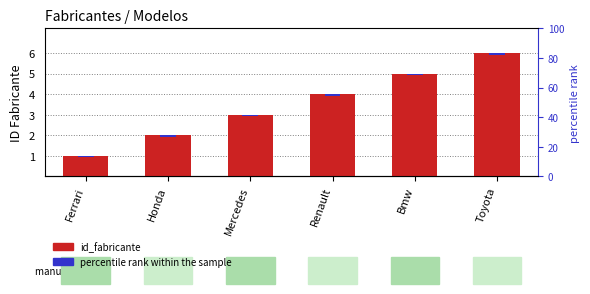

List the labels in order of value, smallest first.

Ferrari, Honda, Mercedes, Renault, Bmw, Toyota